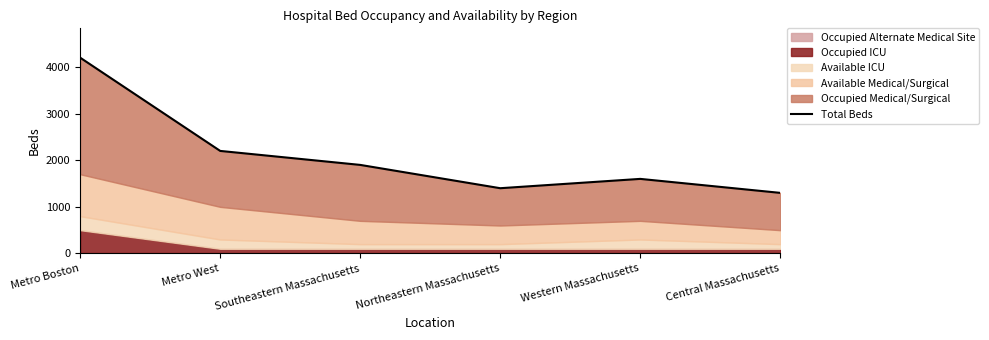

At which category does the data reach its first local valley?

Northeastern Massachusetts